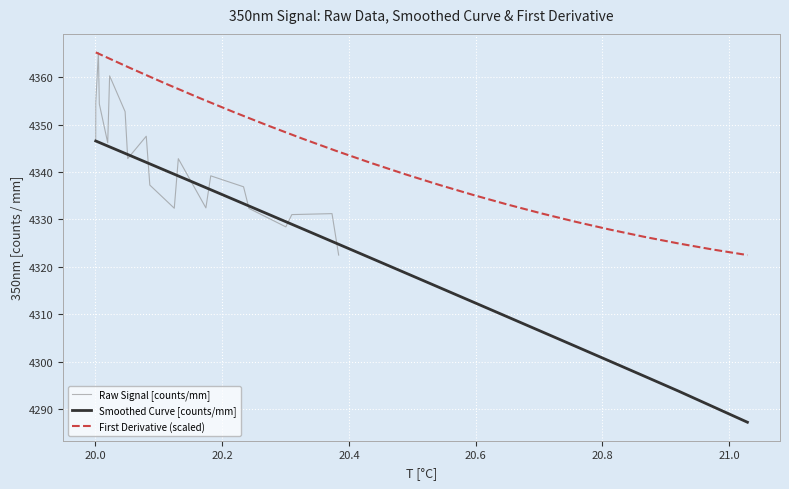

What is the maximum value for Raw Signal [counts/mm]?

4365.2